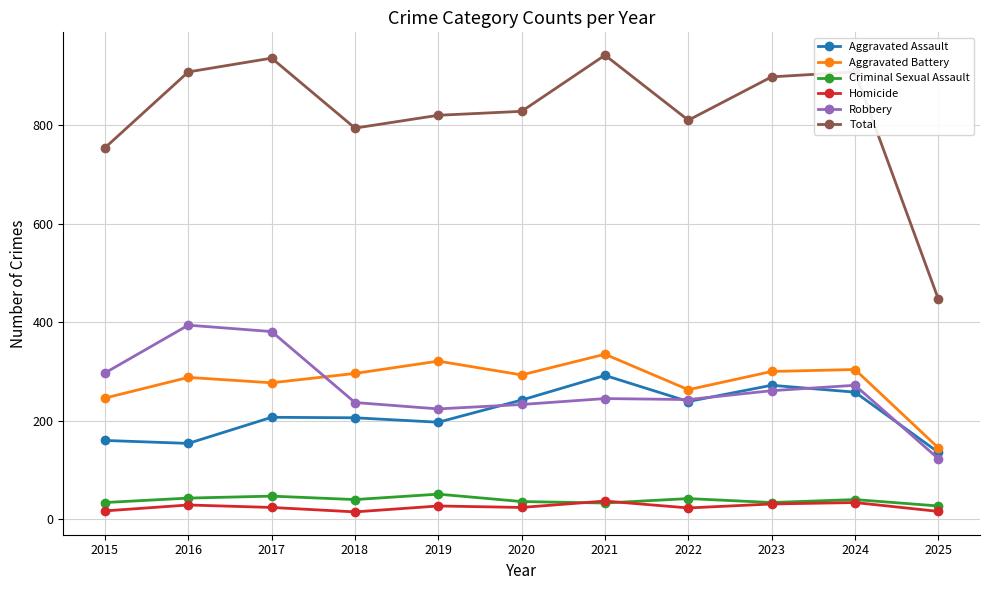

What is the difference between the second highest and second lowest values in the Aggravated Battery series?

75